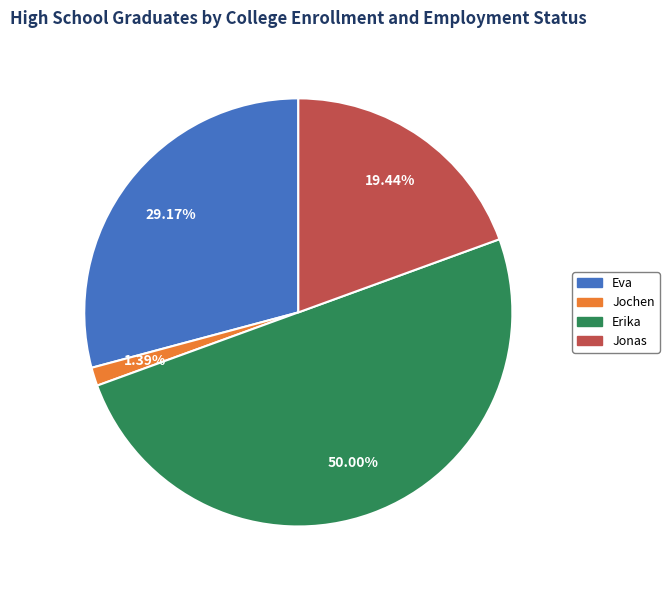

Does Eva represent more than half of the total?

No